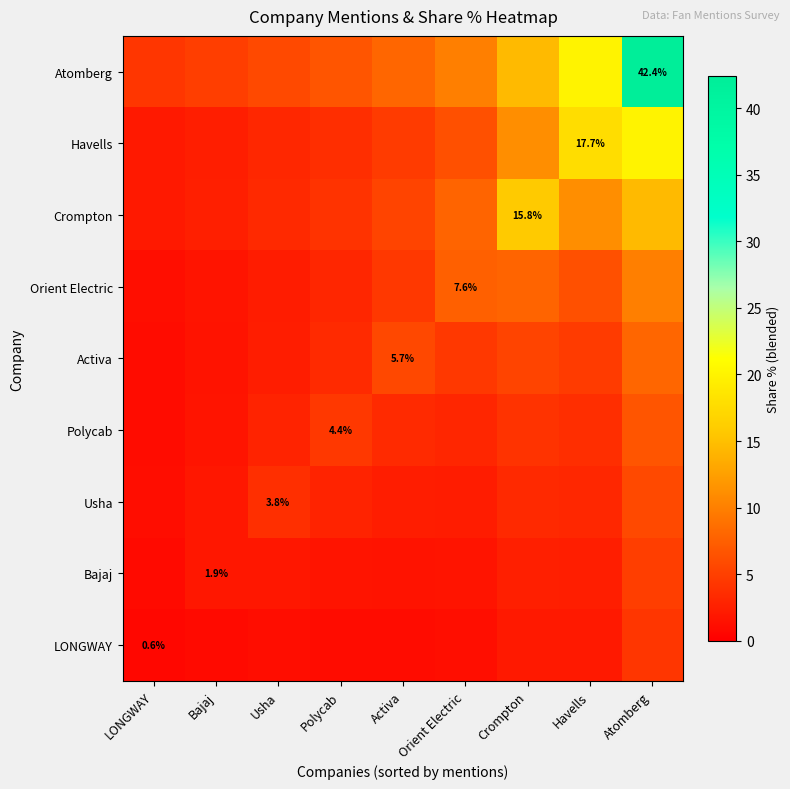

At which label is Bajaj closest to 2?

Bajaj